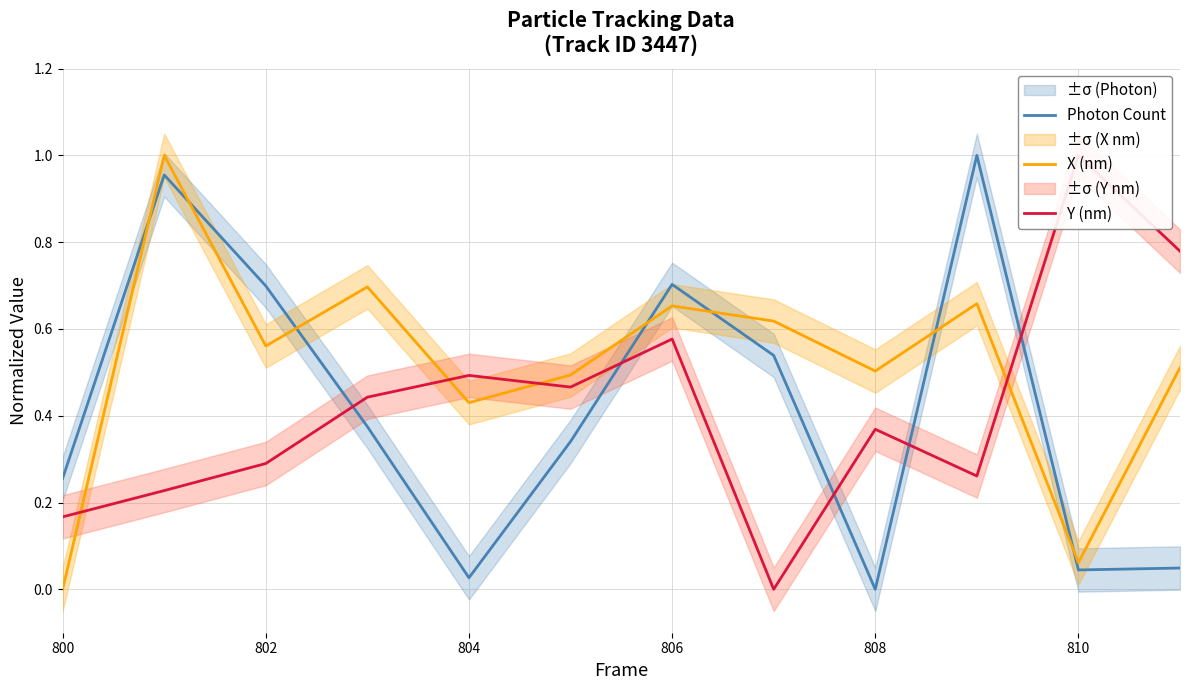

True or false: Photon Count has more than 2 interior local peaks.

True